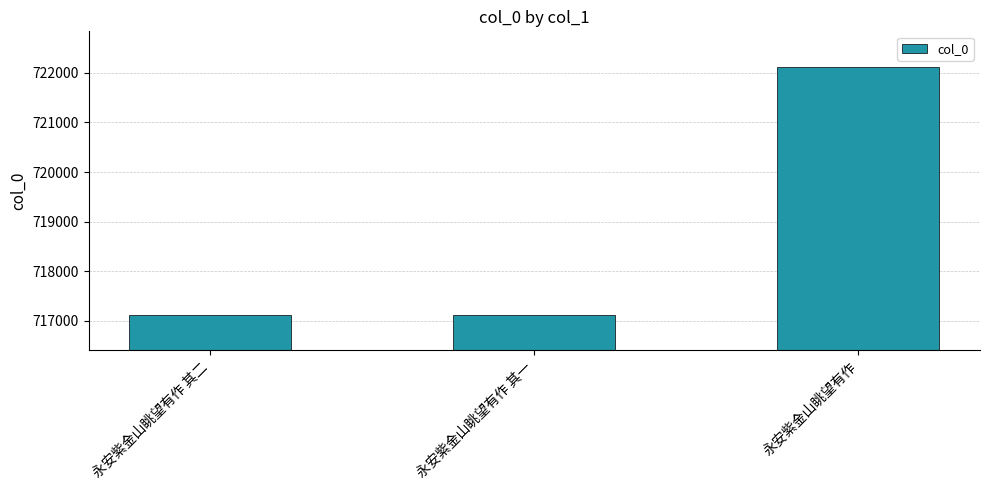

The chart shows a value of 1157809 at 永安紫金山眺望有作 其一. True or false?

False